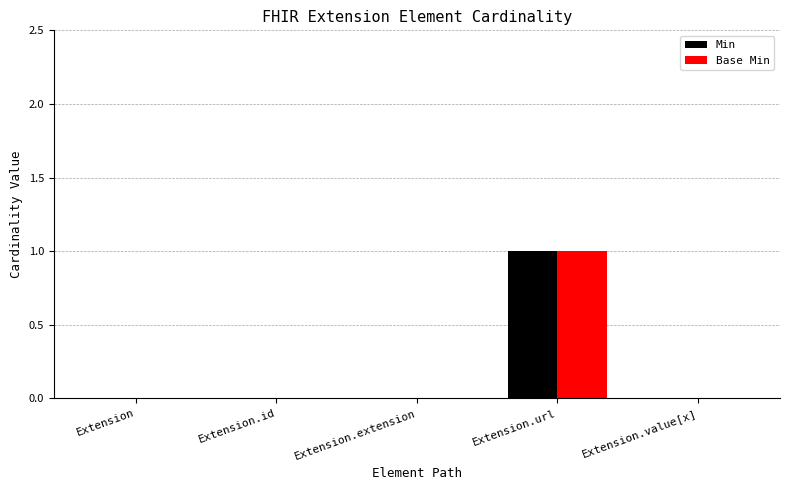

The Base Min series shows 0 at Extension.value[x]. True or false?

True